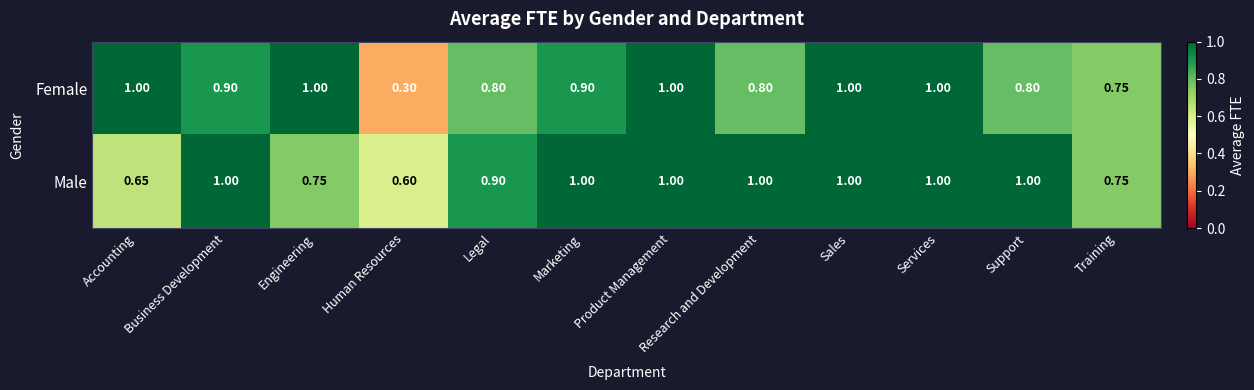

Rank the series by their average value, from lowest to highest.

Female, Male